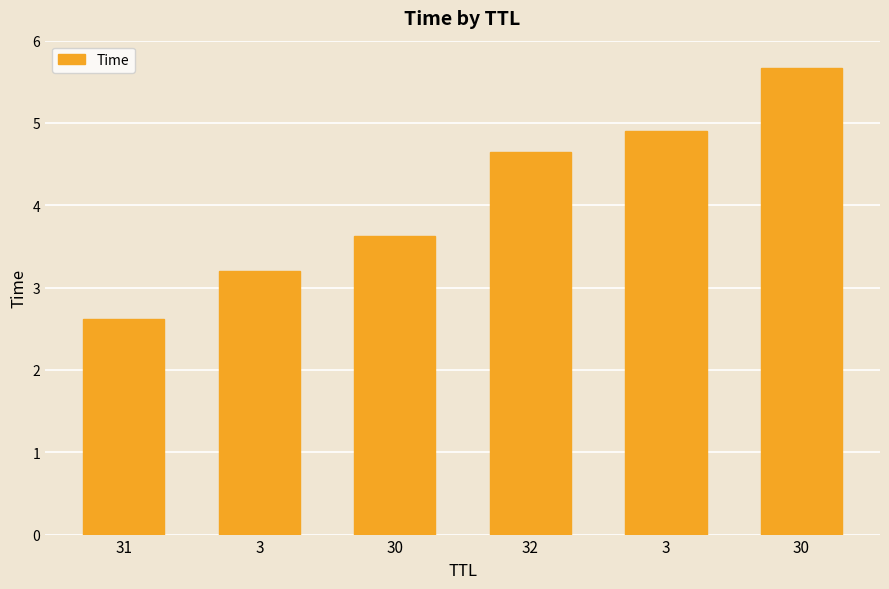

How many data points are above 4?

3